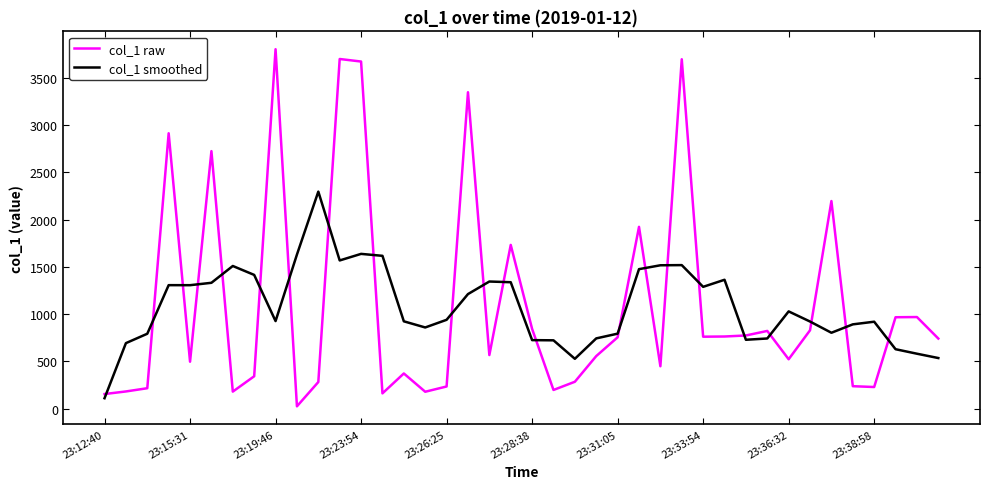

What is the maximum value for col_1 smoothed?

2295.5